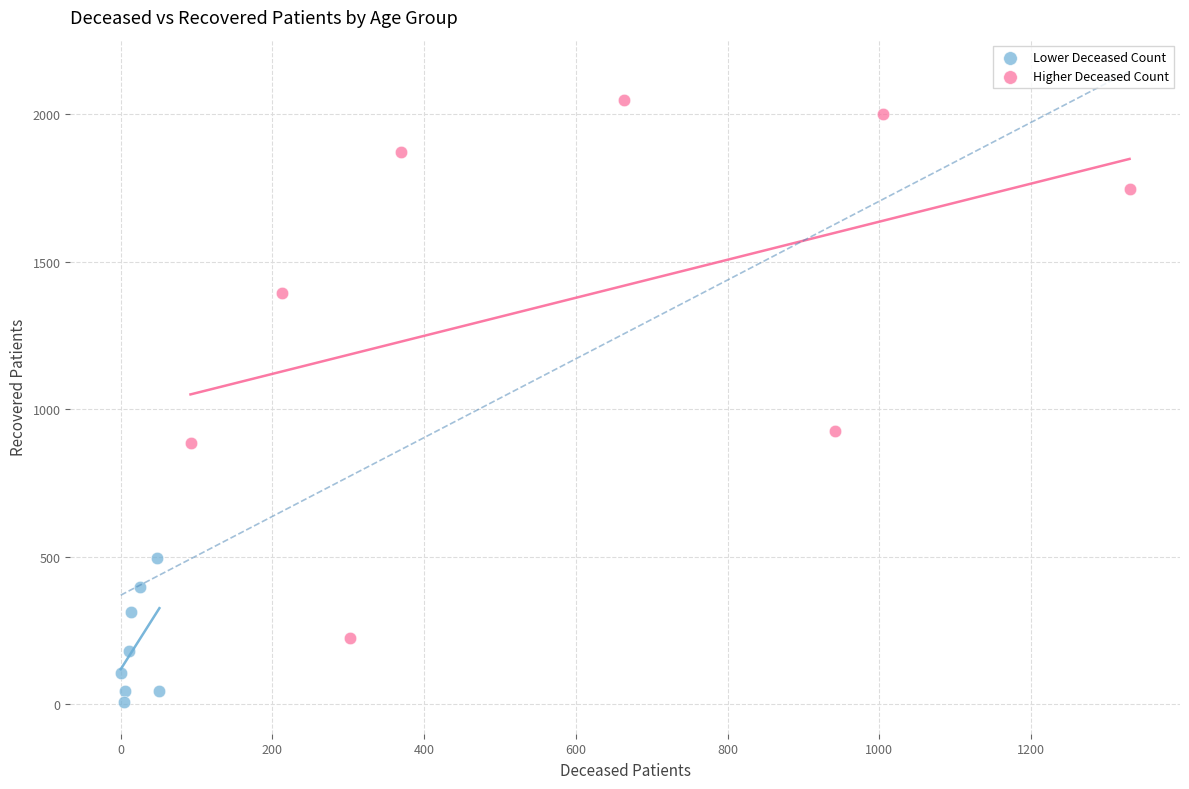

What are all the series names shown in the legend?

Lower Deceased Count, Higher Deceased Count